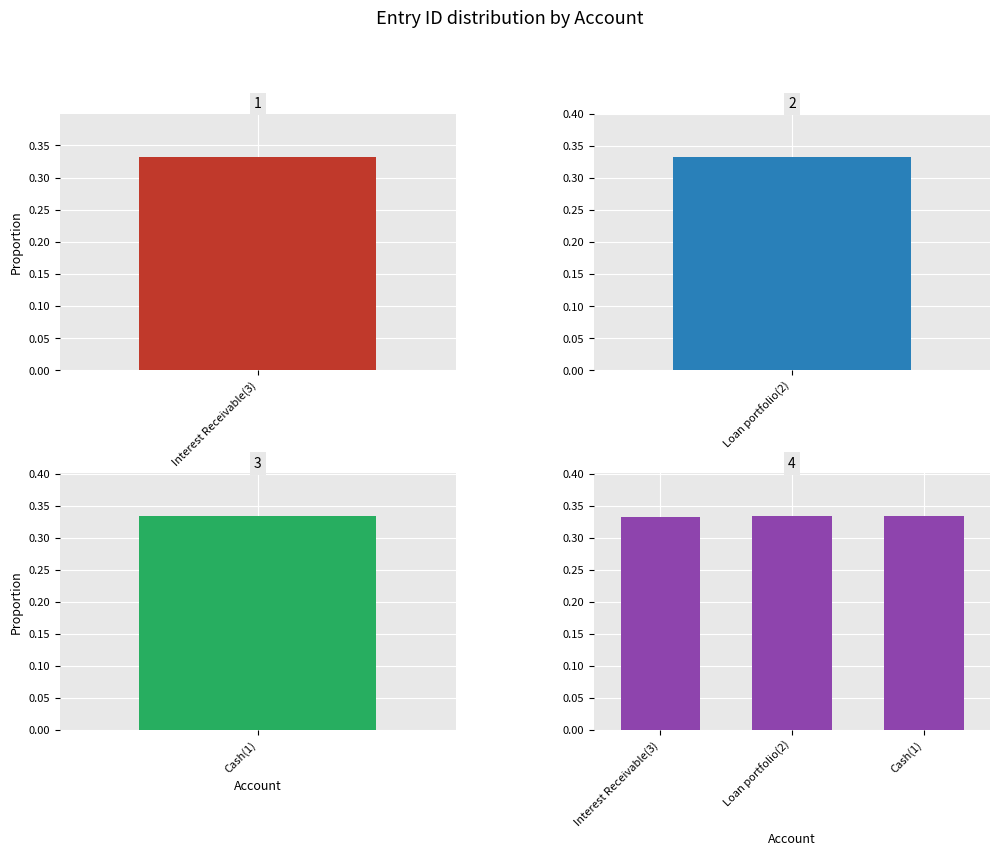

Read the value at Loan portfolio(2).

0.3